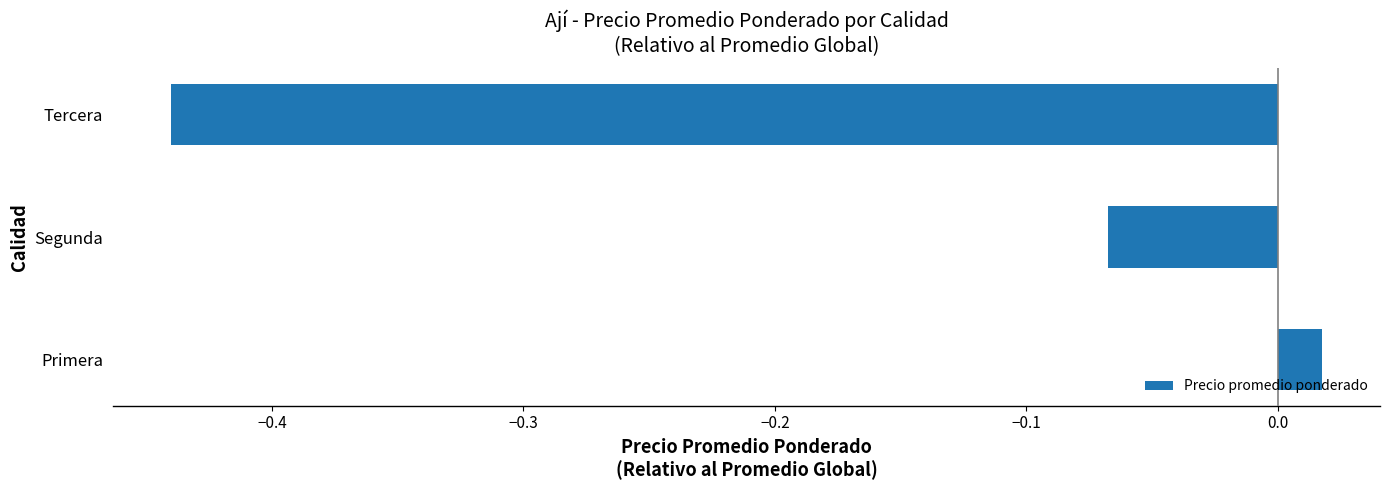

How many positive values are there?

1